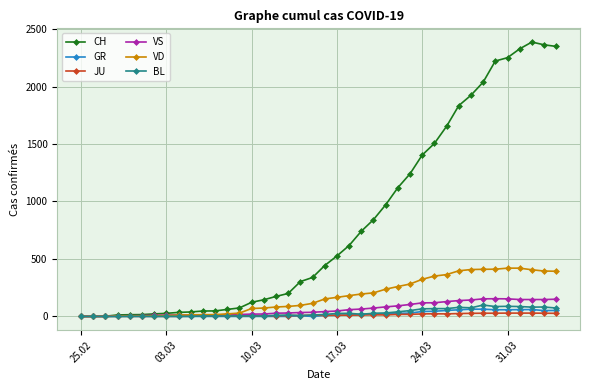

Which series has the largest total across all categories?

CH